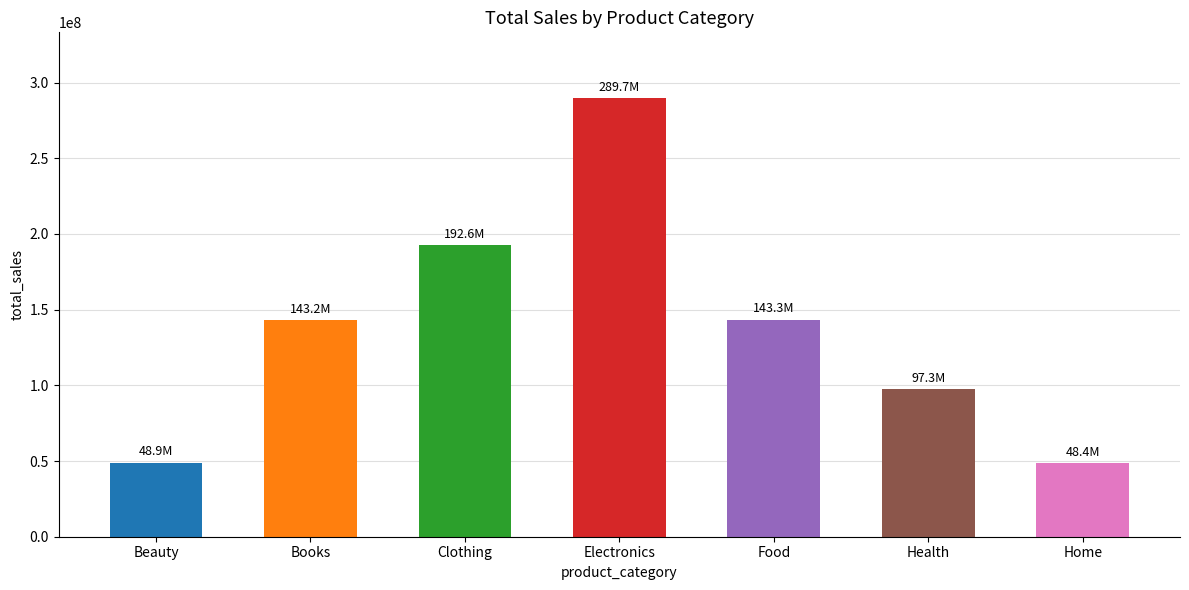

What is the label of the 4th bar from the right?

Electronics